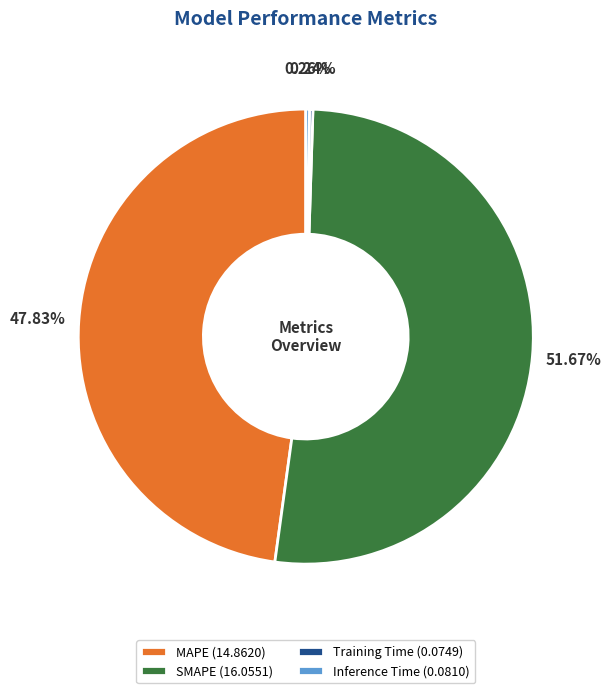

Which slice represents more than half of the pie?

SMAPE